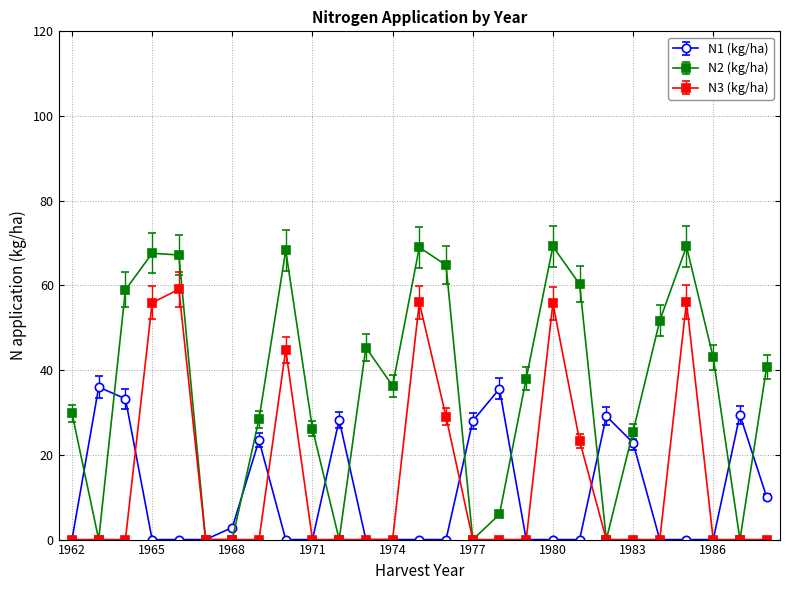

What is the value of the N3 (kg/ha) point at the 24th from the left?

56.1